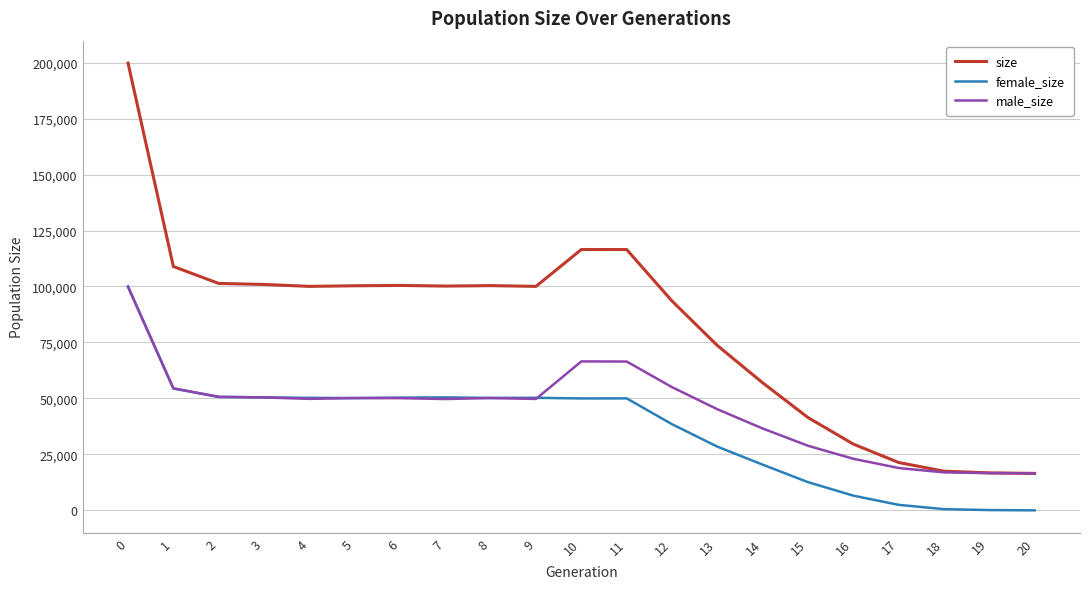

Which series has the largest range (max minus min)?

size